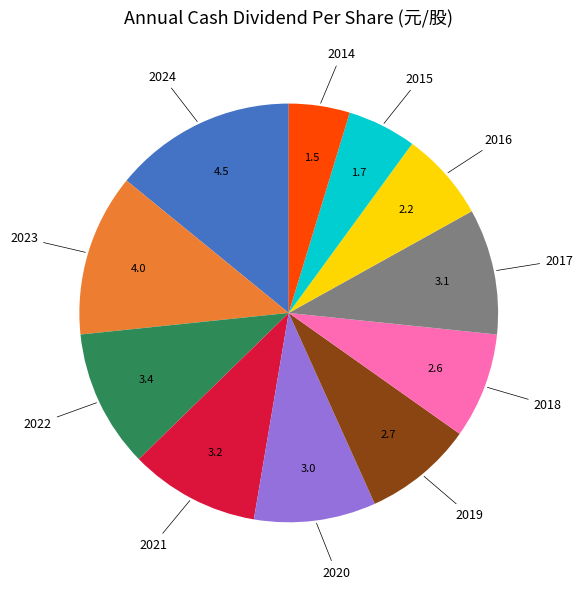

Is there a majority slice in this chart?

No